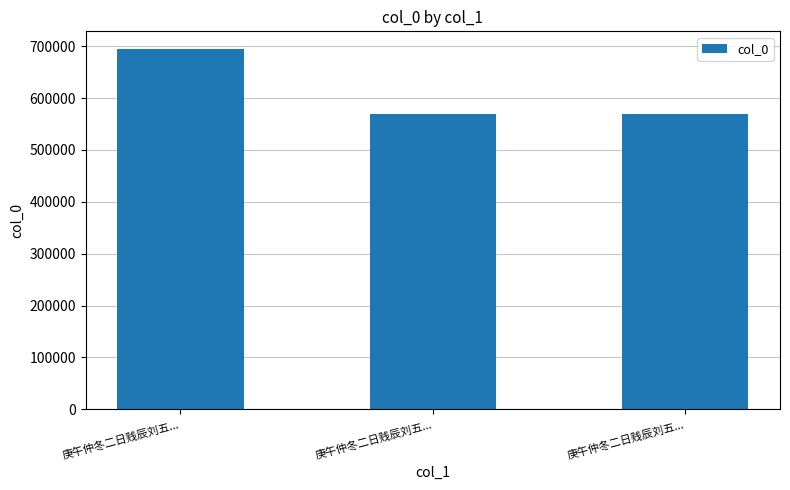

How many bars are there in total?

3